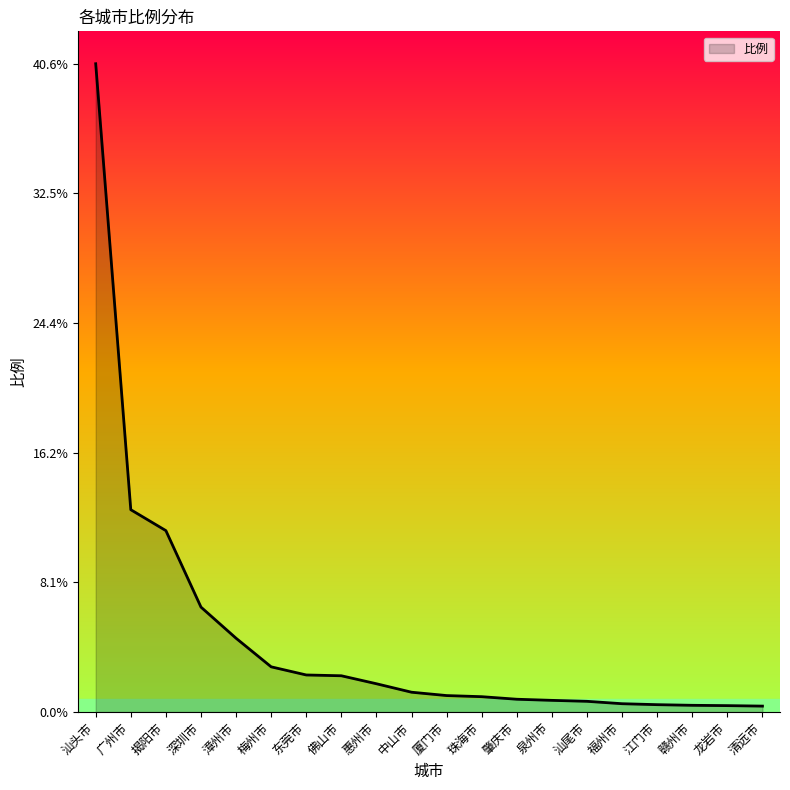

Where does the data first go above 1?

汕头市